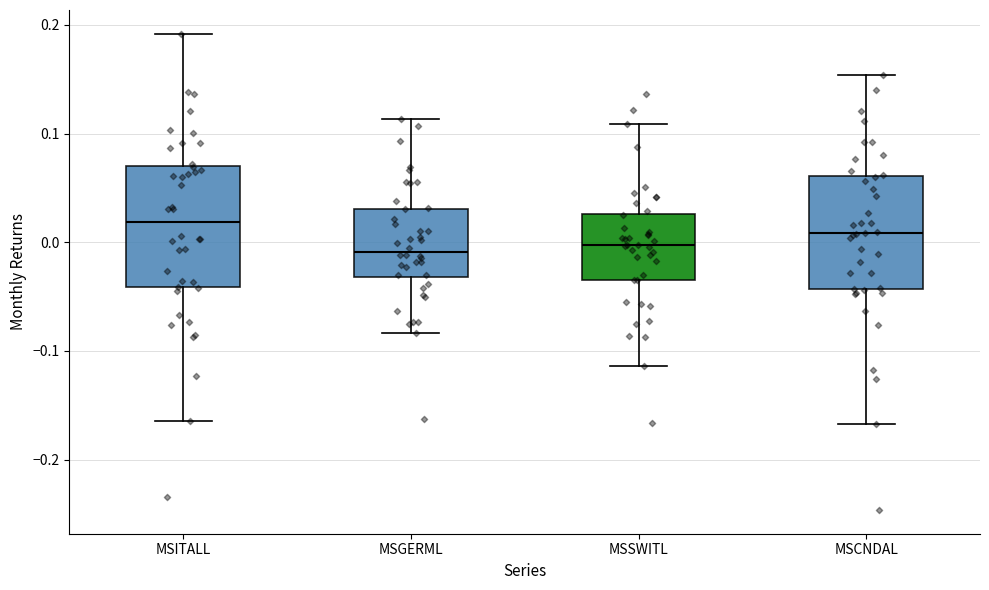

Reading left to right, transcribe this box plot: for each box, give where its median line is, the range the box spans, and where its two whiskers end, as read against the y-axis. The values are not printed on the chart, so give them approximately, as read against the axis.

MSITALL: median 0.02, box -0.04 to 0.07, whiskers -0.16 to 0.19
MSGERML: median -0.01, box -0.03 to 0.03, whiskers -0.08 to 0.11
MSSWITL: median 0.00, box -0.03 to 0.03, whiskers -0.11 to 0.11
MSCNDAL: median 0.01, box -0.04 to 0.06, whiskers -0.17 to 0.15